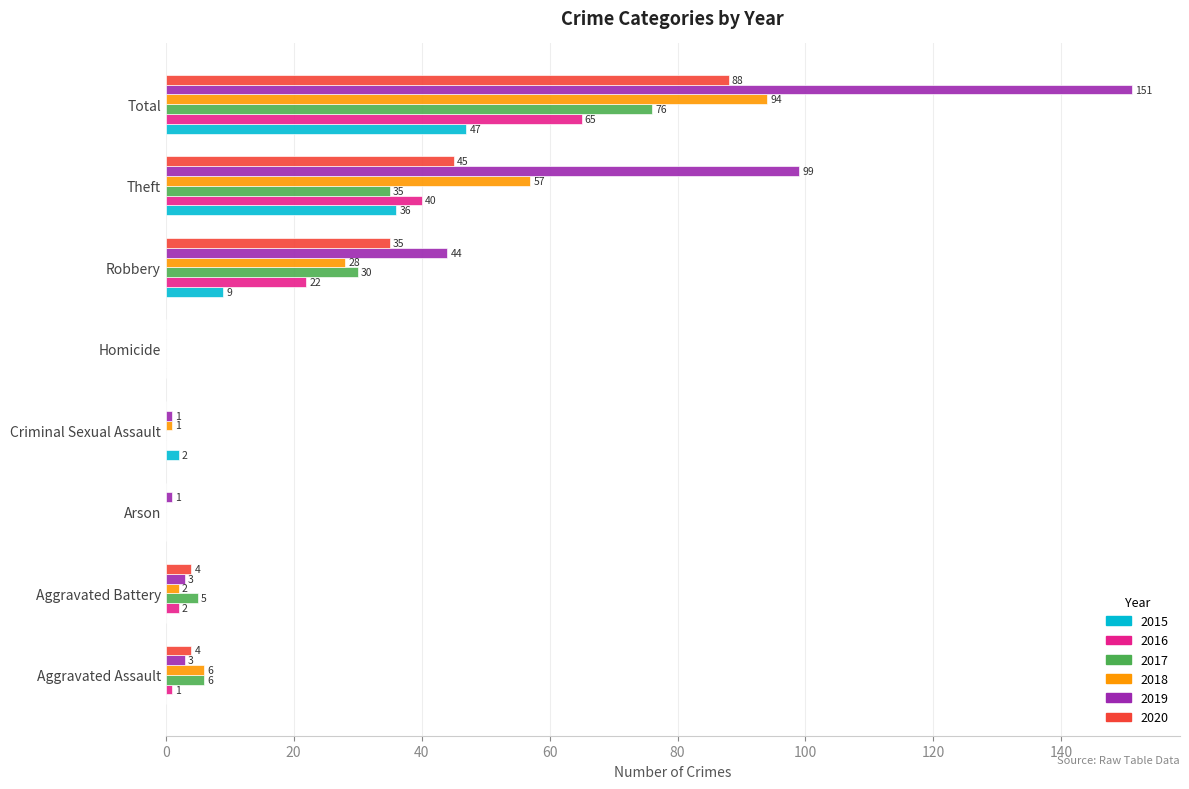

At which category is the sum across all series the highest?

Total